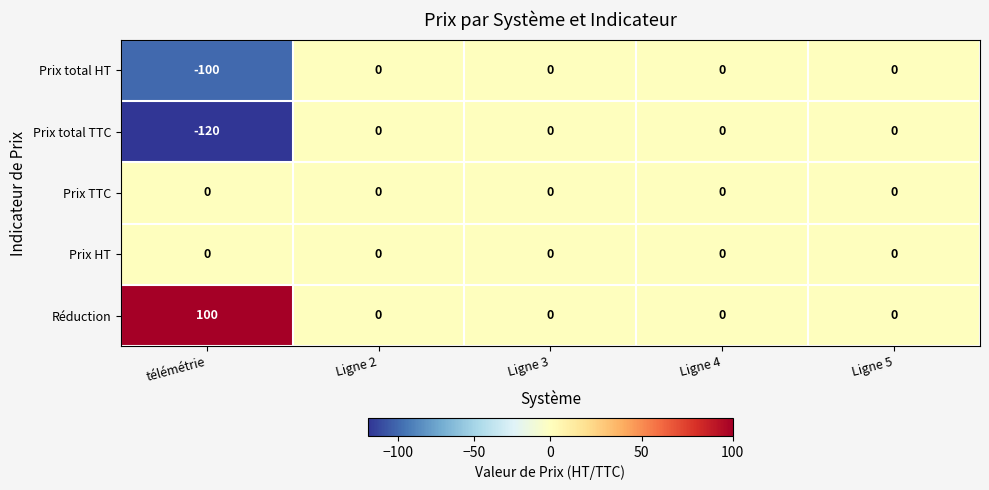

Count the number of categories in the chart.

5